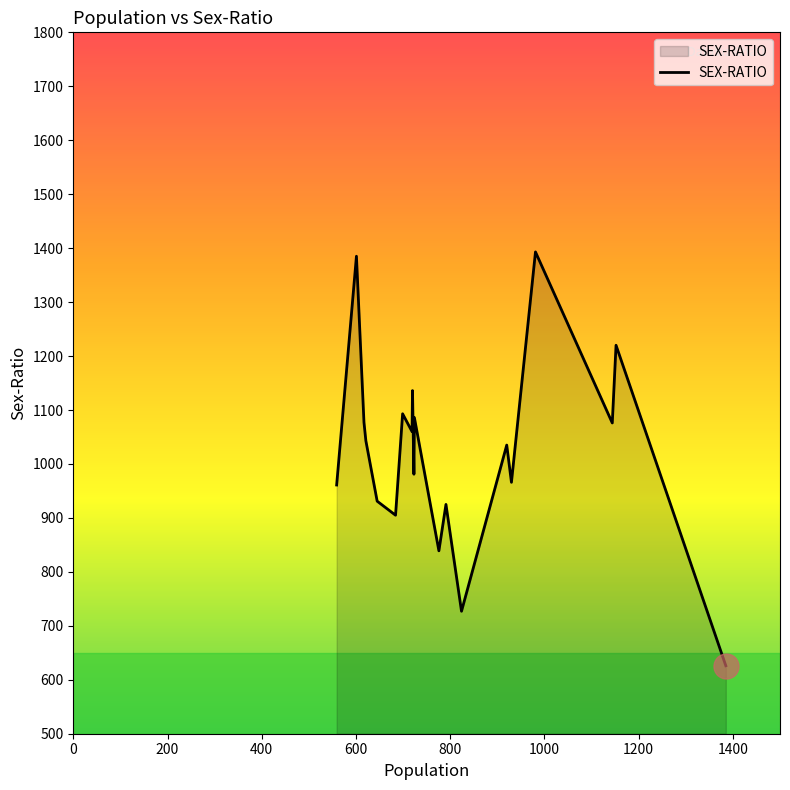

Does the chart have visible grid lines?

No